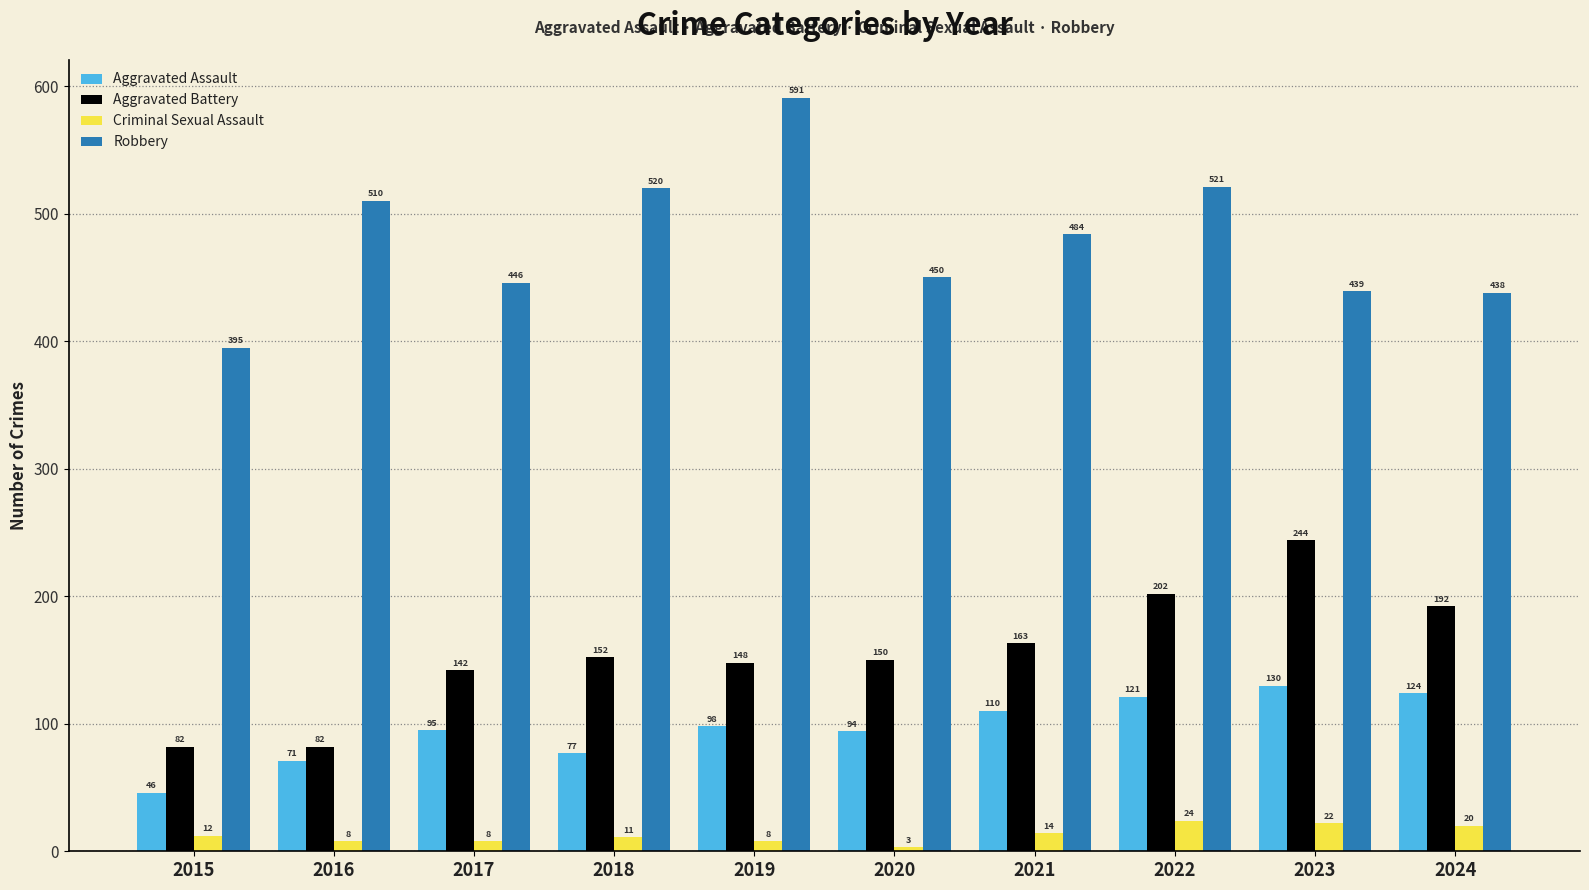

What is the difference between the Aggravated Battery values at 2024 and 2023?

52